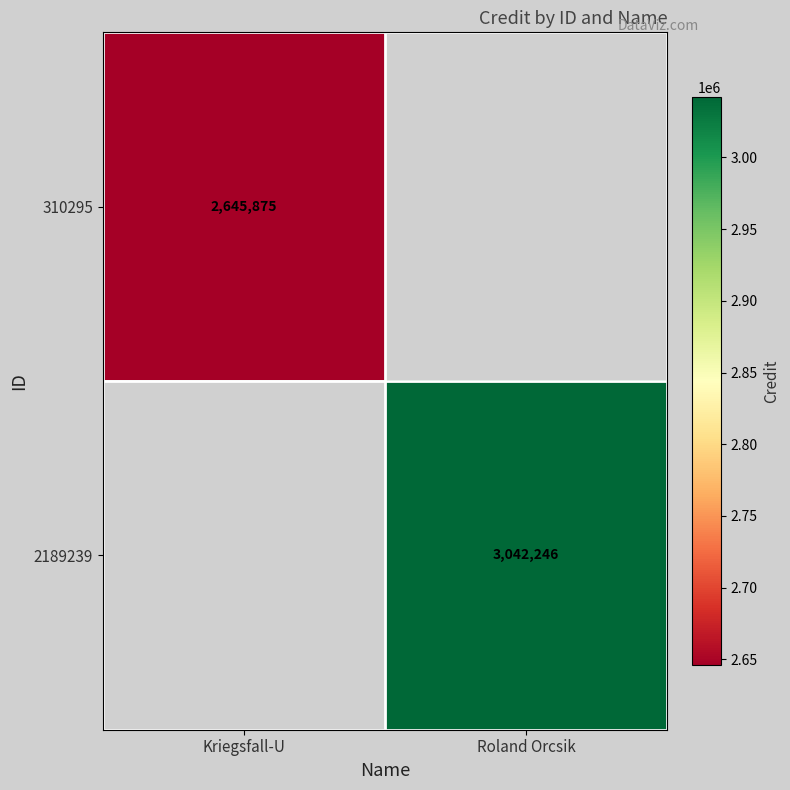

The 310295 series shows 2645875 at Kriegsfall-U. True or false?

True